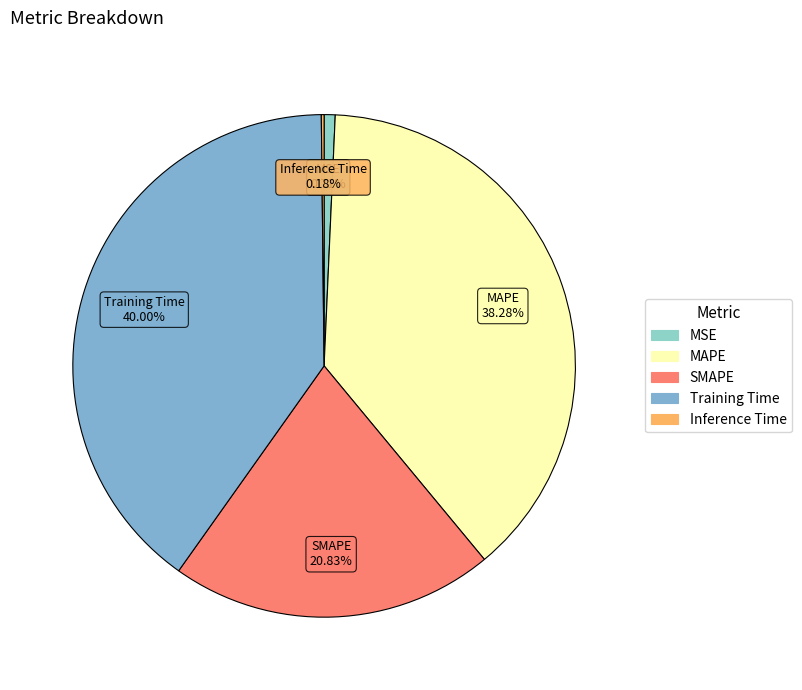

Does Training Time represent more than half of the total?

No